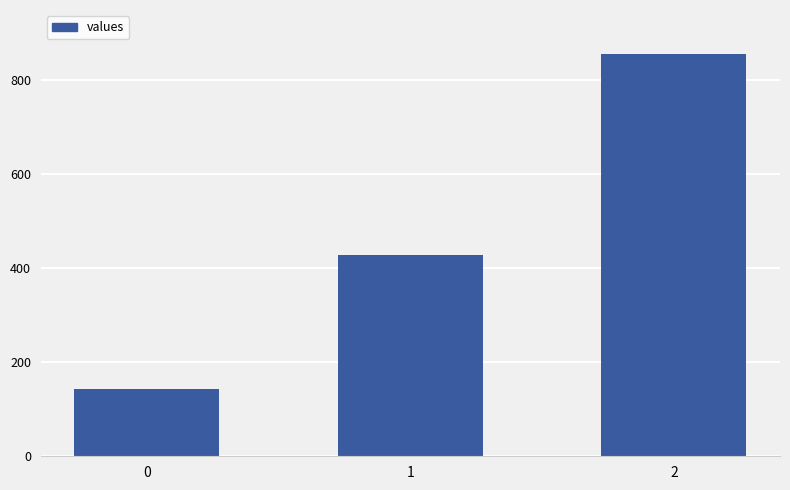

What is the sum of all values?

1428.6